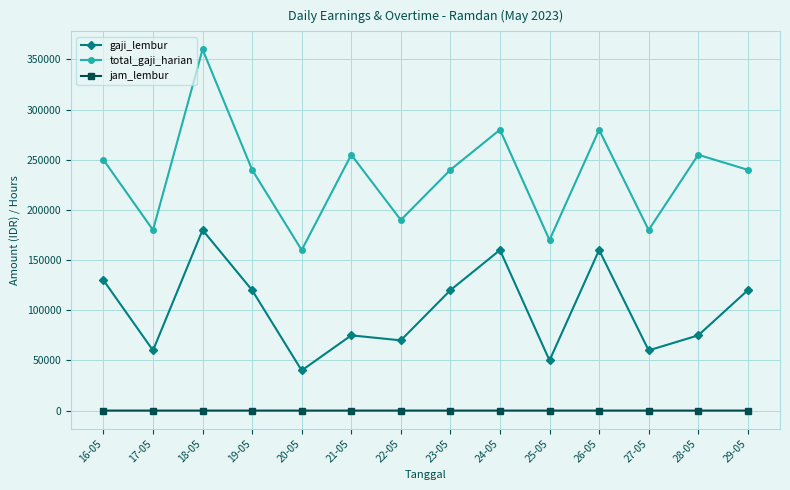

Does the chart have visible grid lines?

Yes